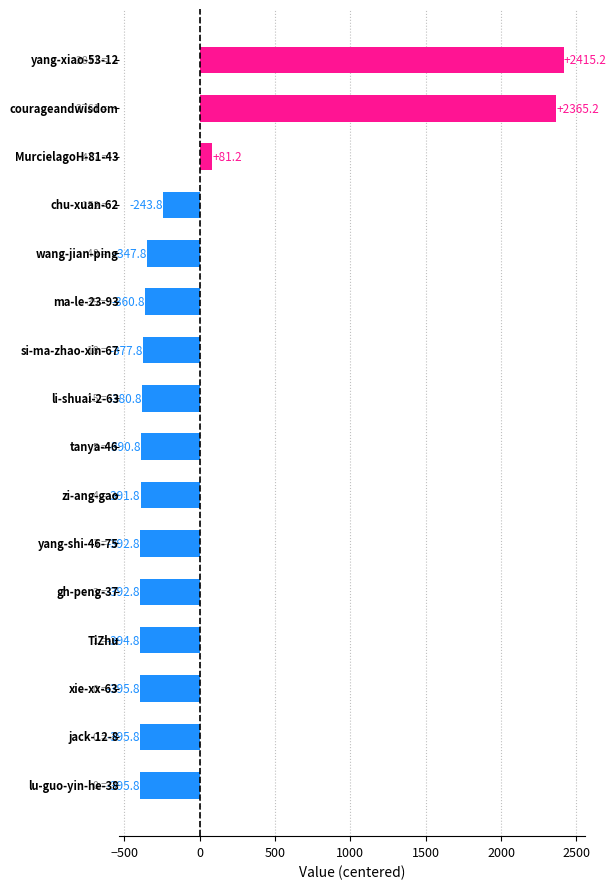

What is the difference between the second highest and minimum values?

2761.0